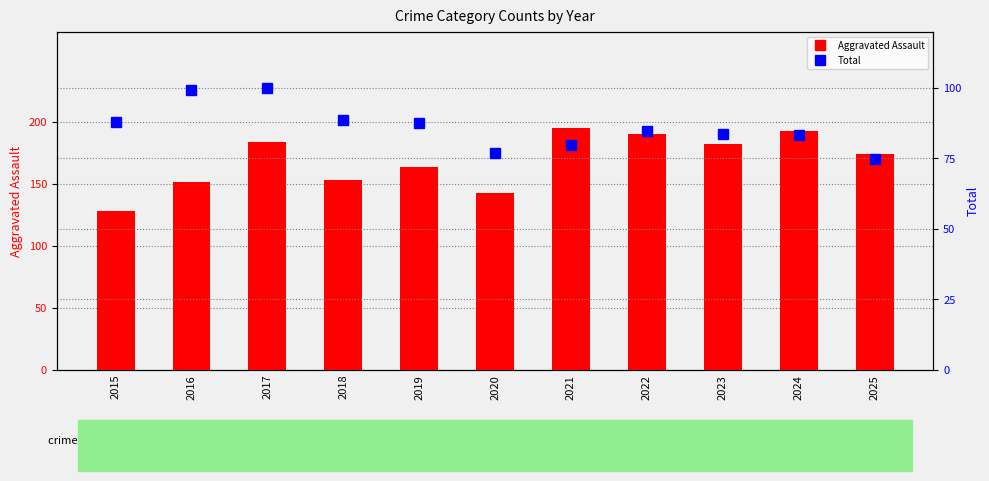

Is it true that Total equals 87.9 at 2015?

True